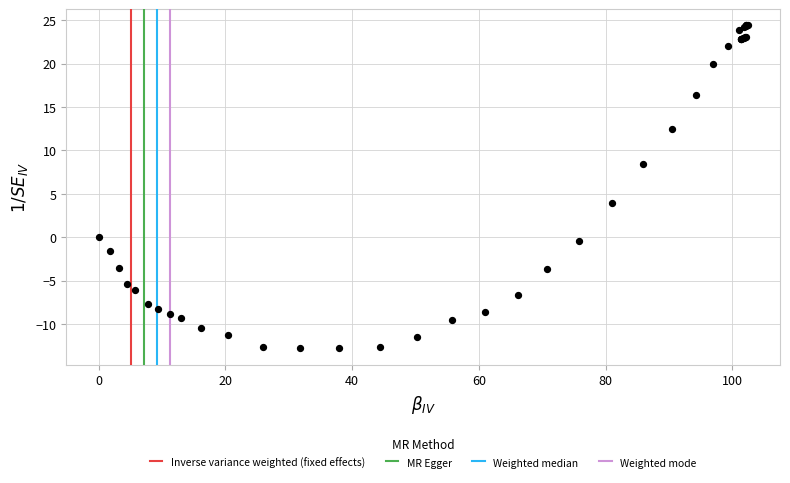

What Y value in the scatter plot is closest to 5?

4.0